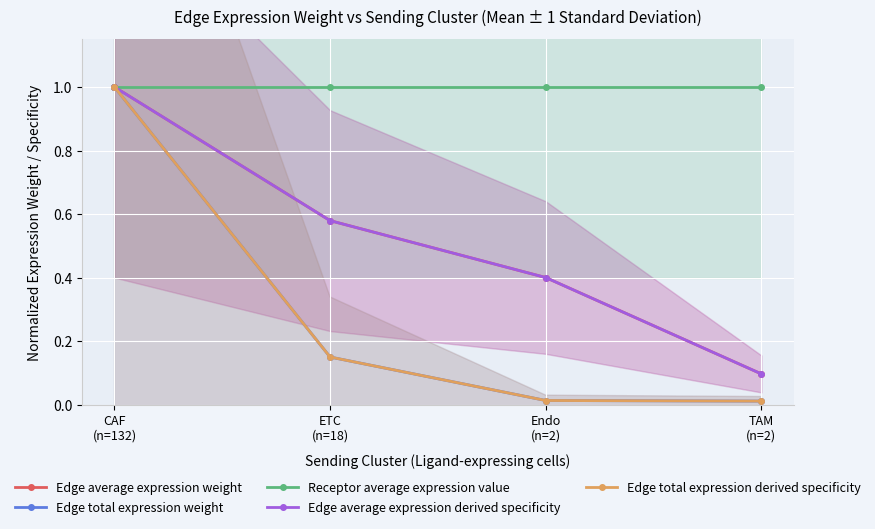

Which category has the highest value across all series?

CAF
(n=132)